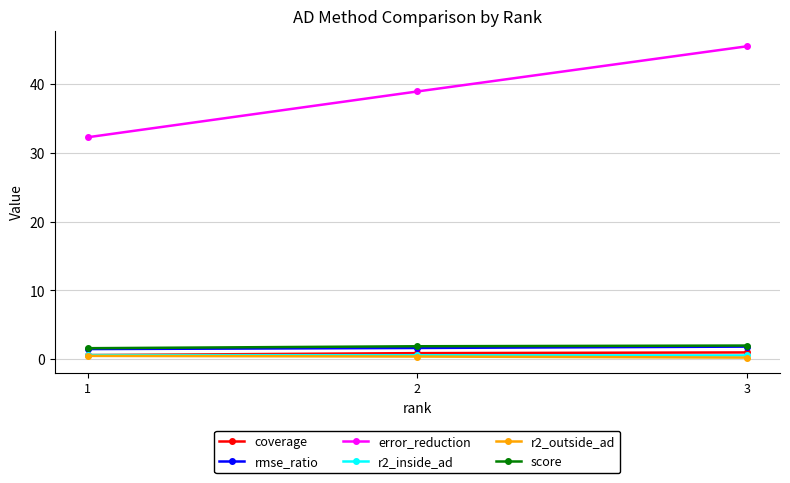

At how many categories does at least one series exceed 29?

3